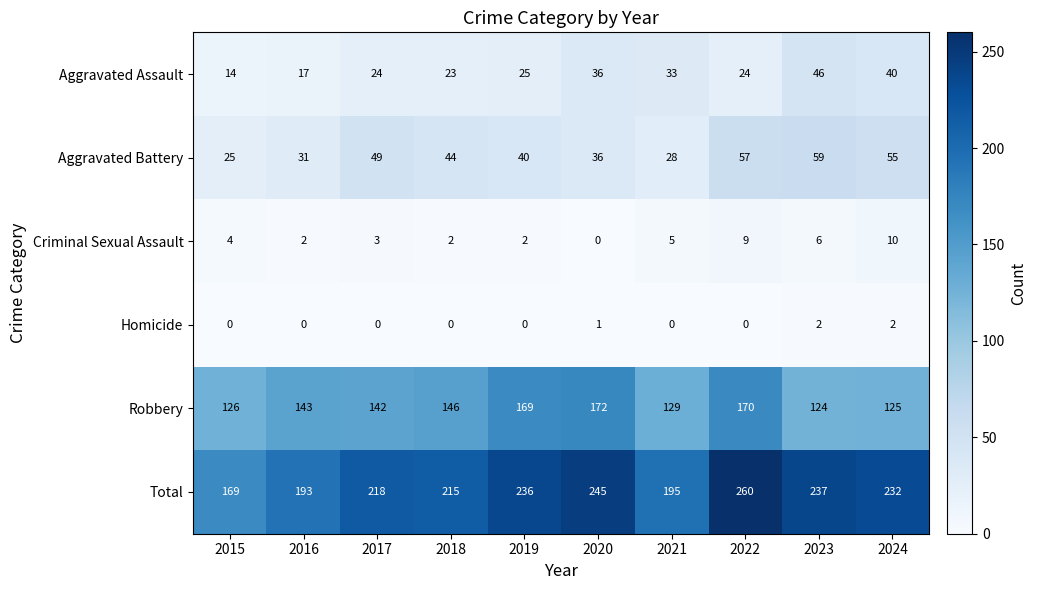

Is it true that Aggravated Battery equals 45 at 2015?

False